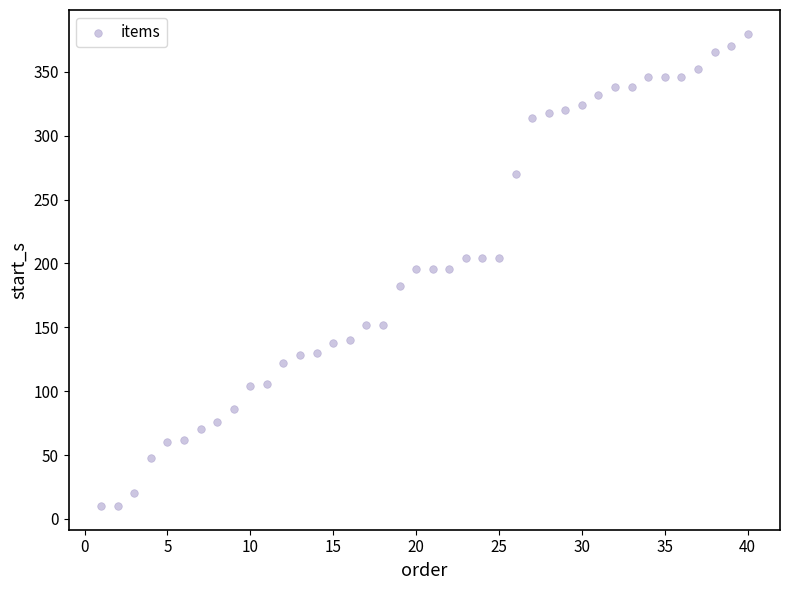

What is the range of X values (max minus min)?

39